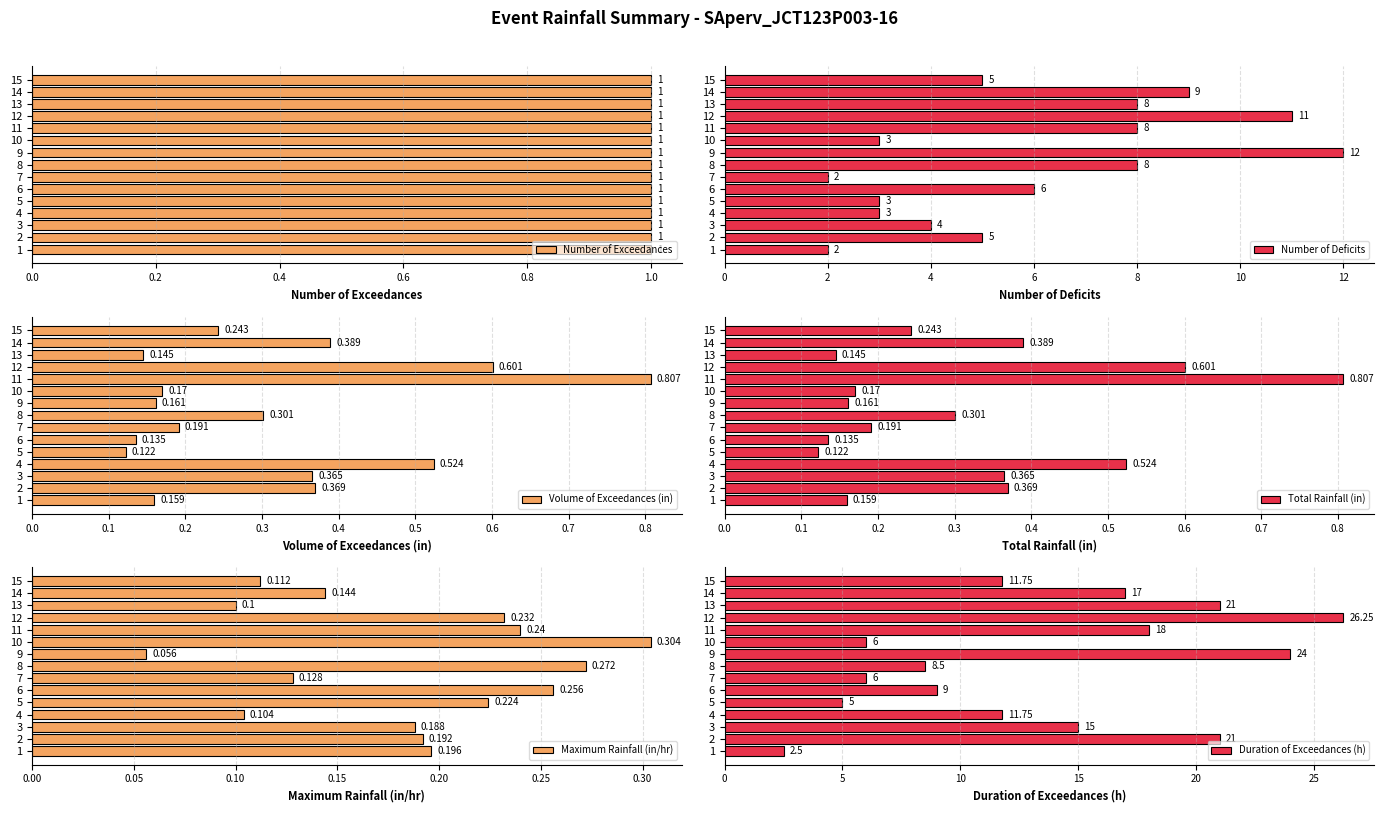

Are the bars horizontal?

Yes